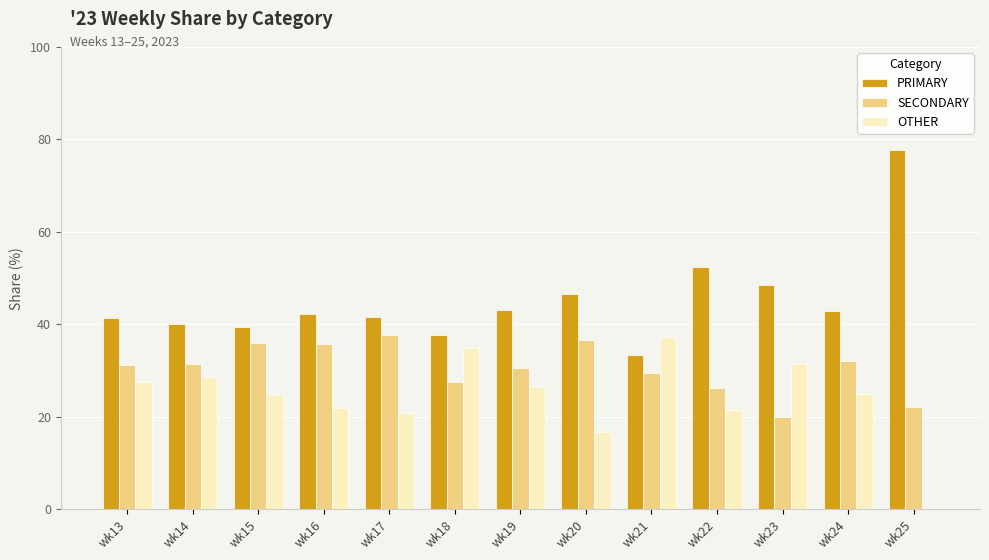

How many groups of bars are there?

13